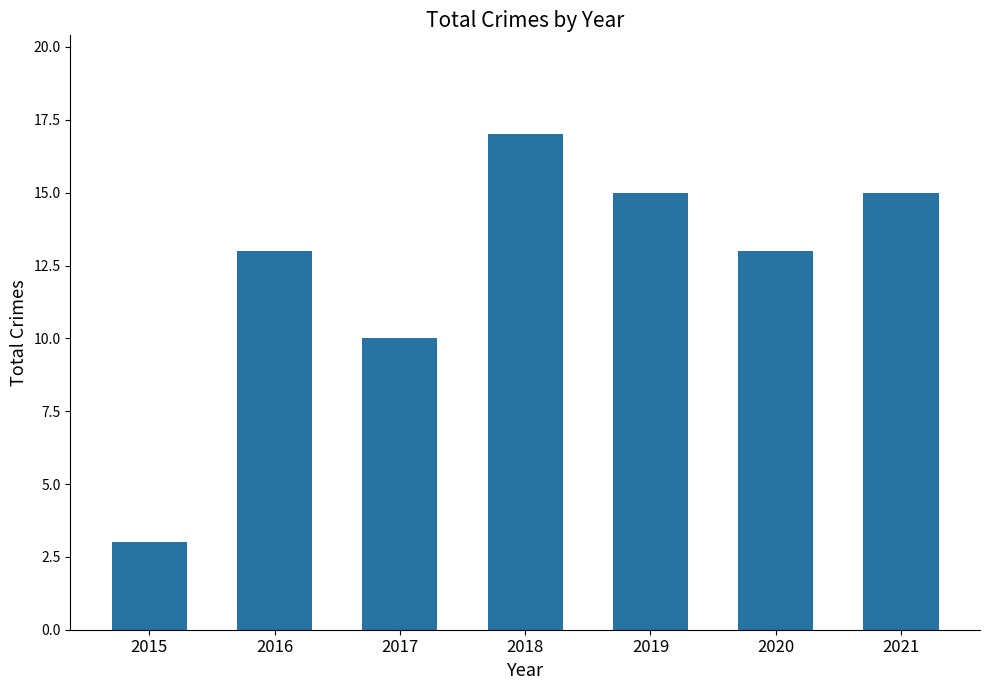

What is the sum of all values?

86